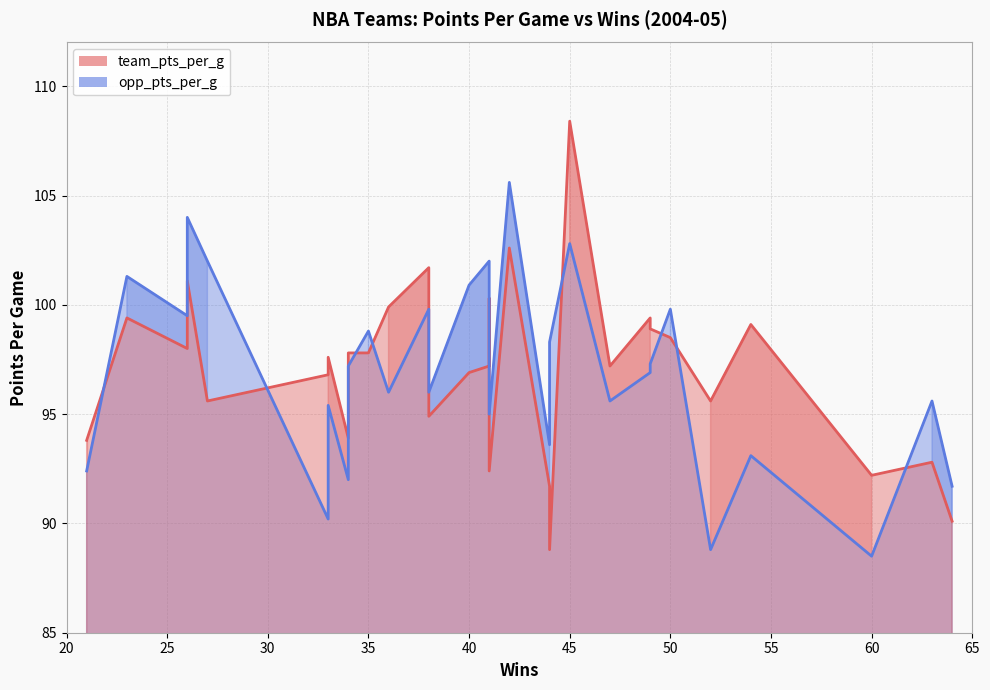

What is the lowest value of the team_pts_per_g series?

88.8